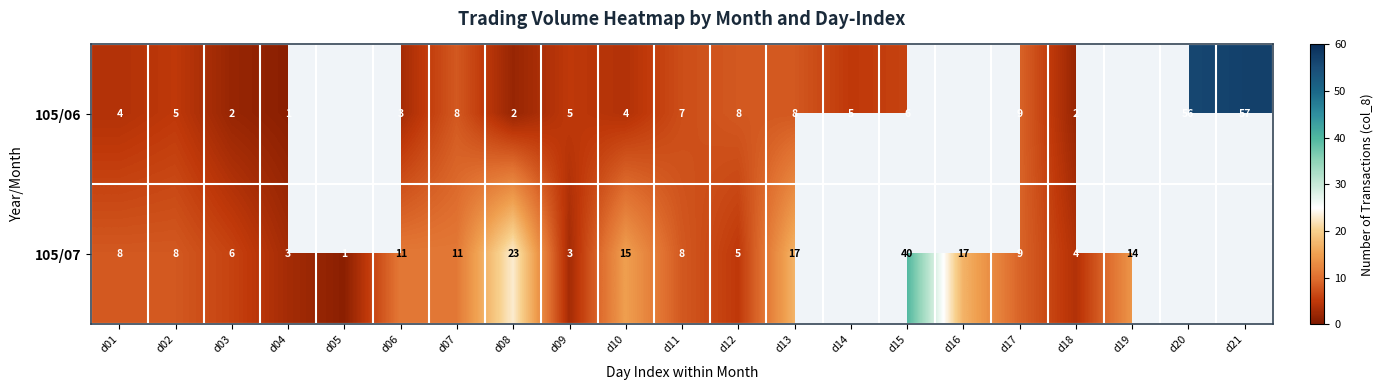

What is the difference between the 105/07 values at d02 and d13?

9